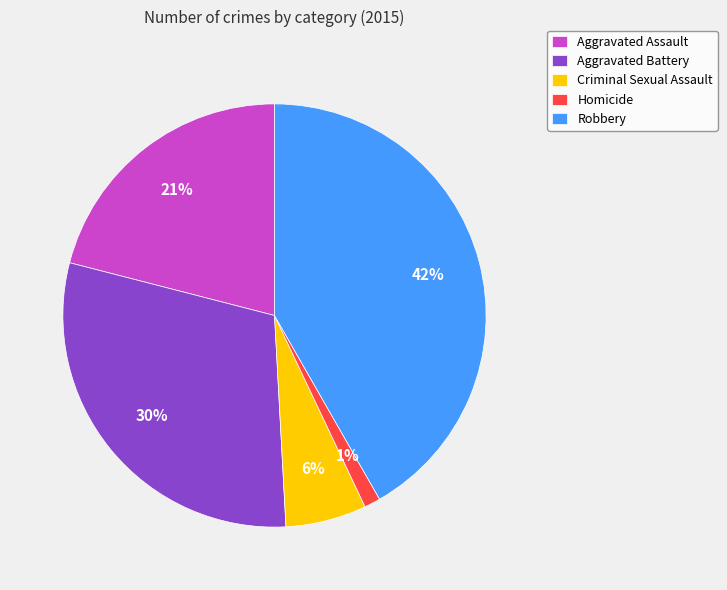

How many slices are in this pie chart?

5